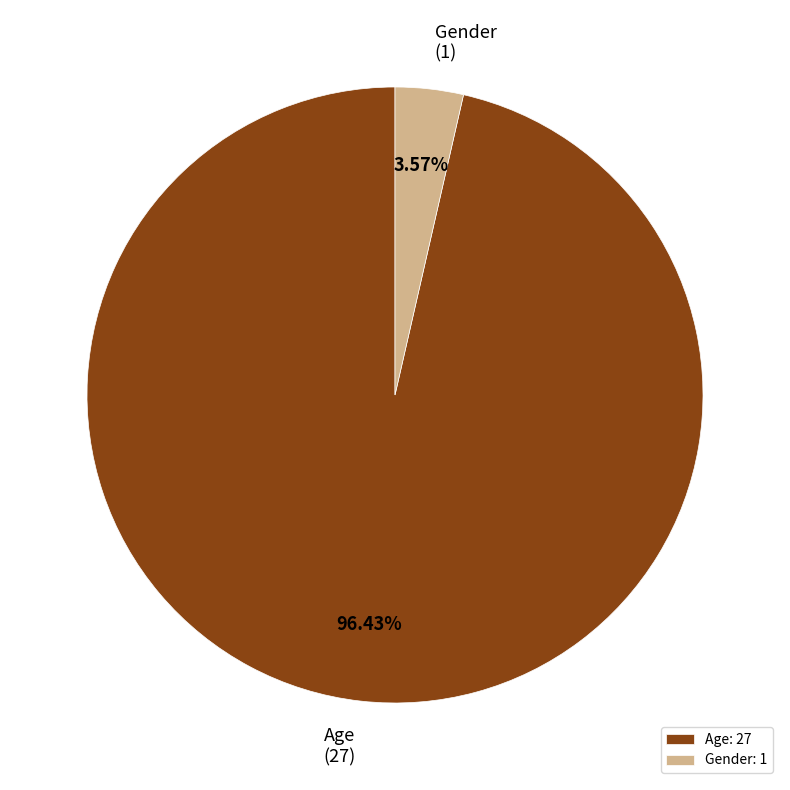

To the nearest percent, what is the difference between the largest and smallest slice percentages?

93%